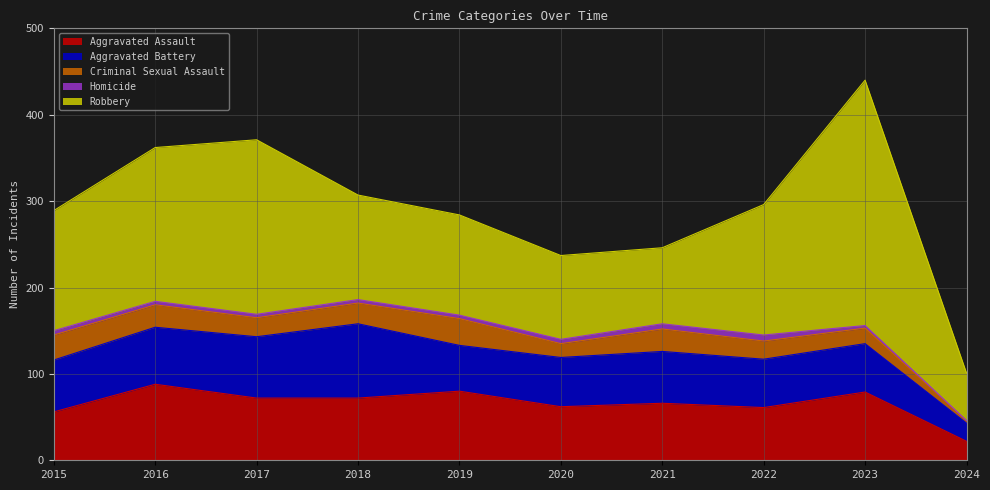

What is the value of the Criminal Sexual Assault point at the 1st from the left?

29